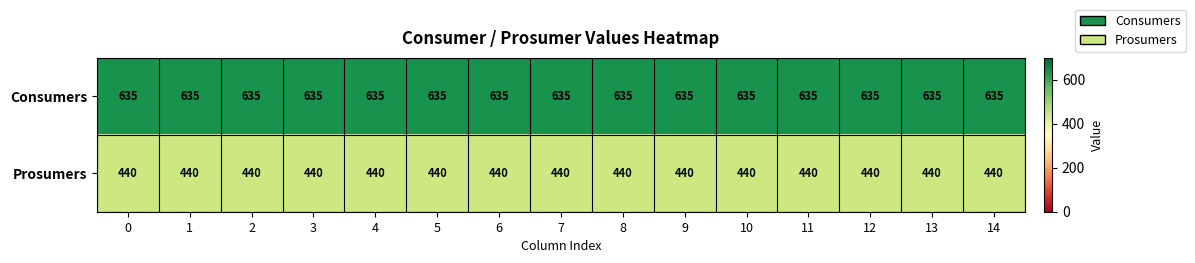

What is the total value across all series at 14?

1075